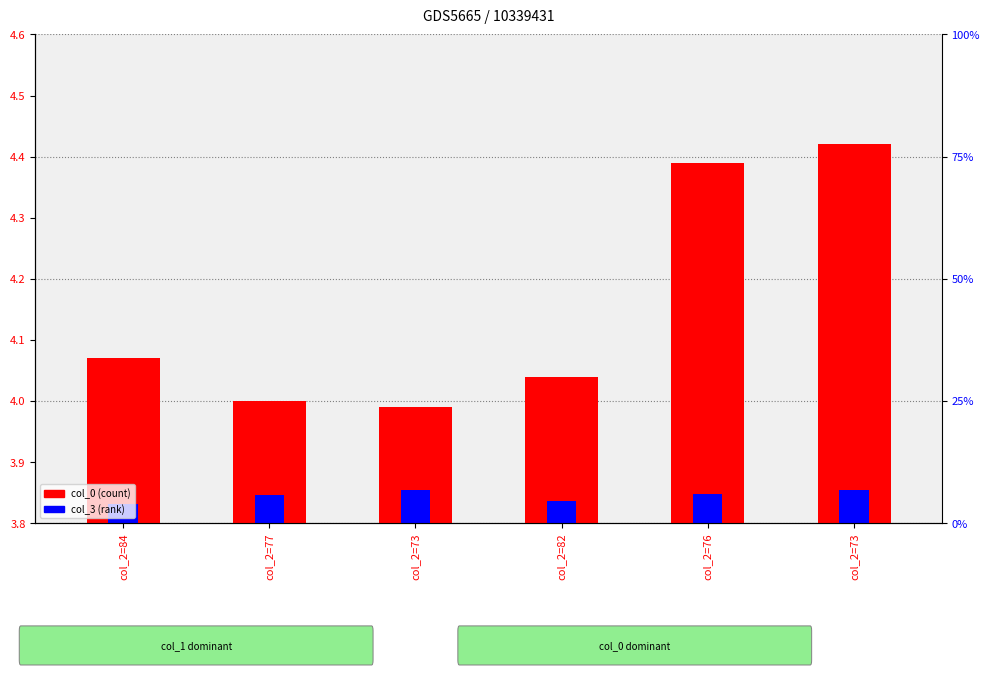

At which label is col_0 closest to 0?

col_2=73